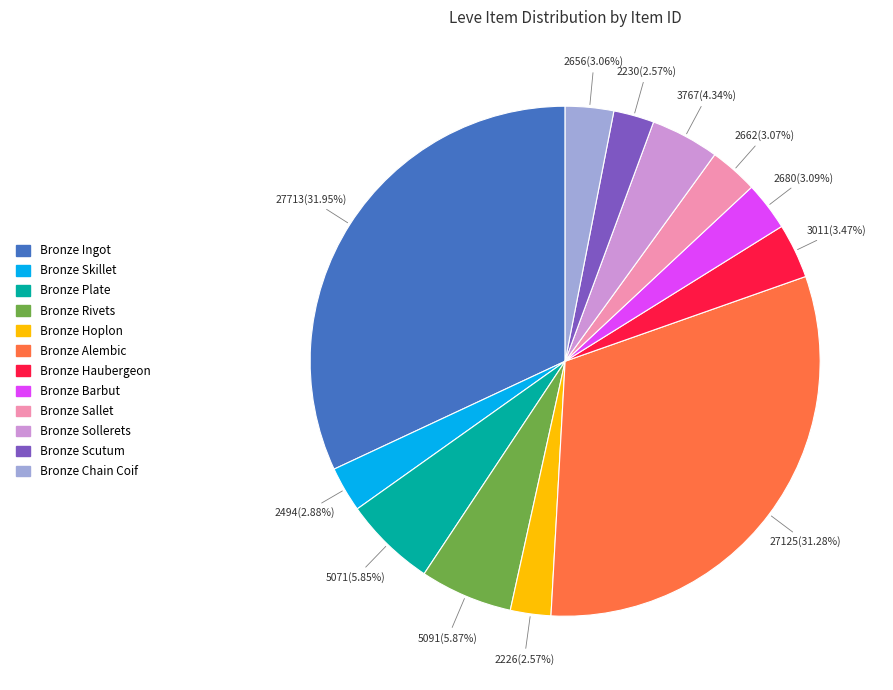

Count the number of slices in the pie.

12